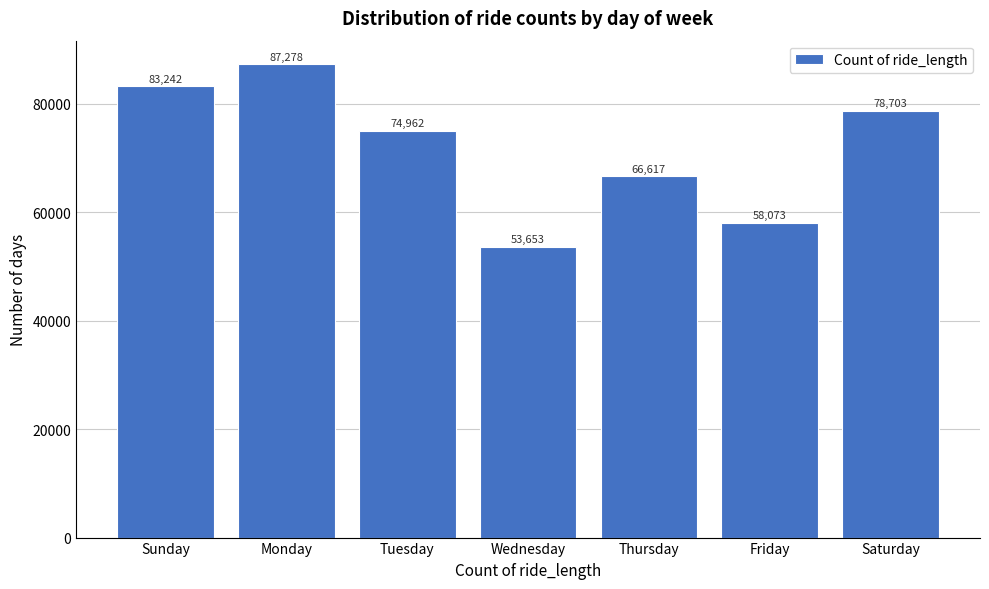

Reading left to right, what are all the values shown in this chart?

Sunday=83242	Monday=87278	Tuesday=74962	Wednesday=53653	Thursday=66617	Friday=58073	Saturday=78703